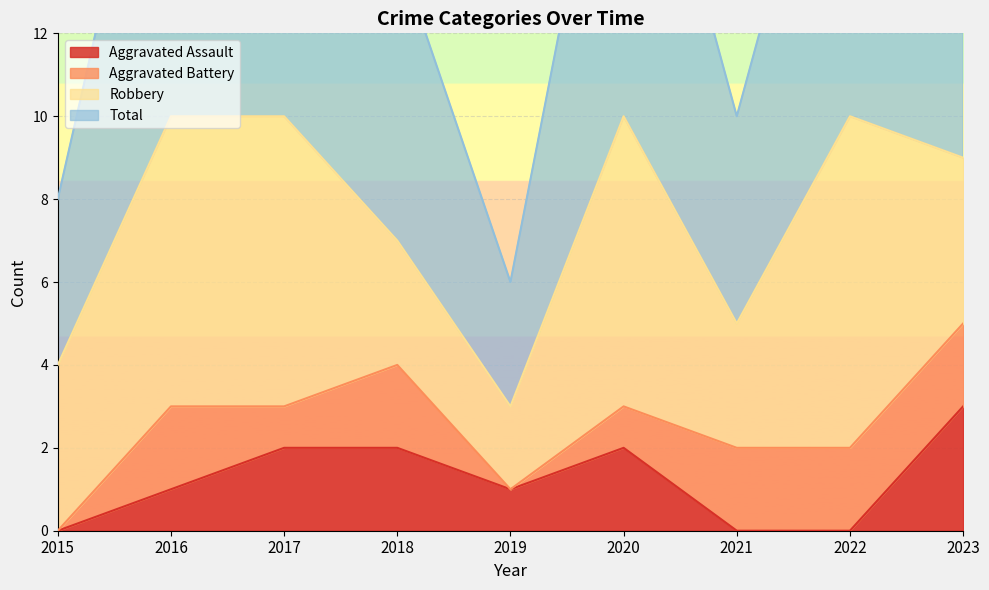

True or false: Total and Aggravated Assault cross at least once.

False